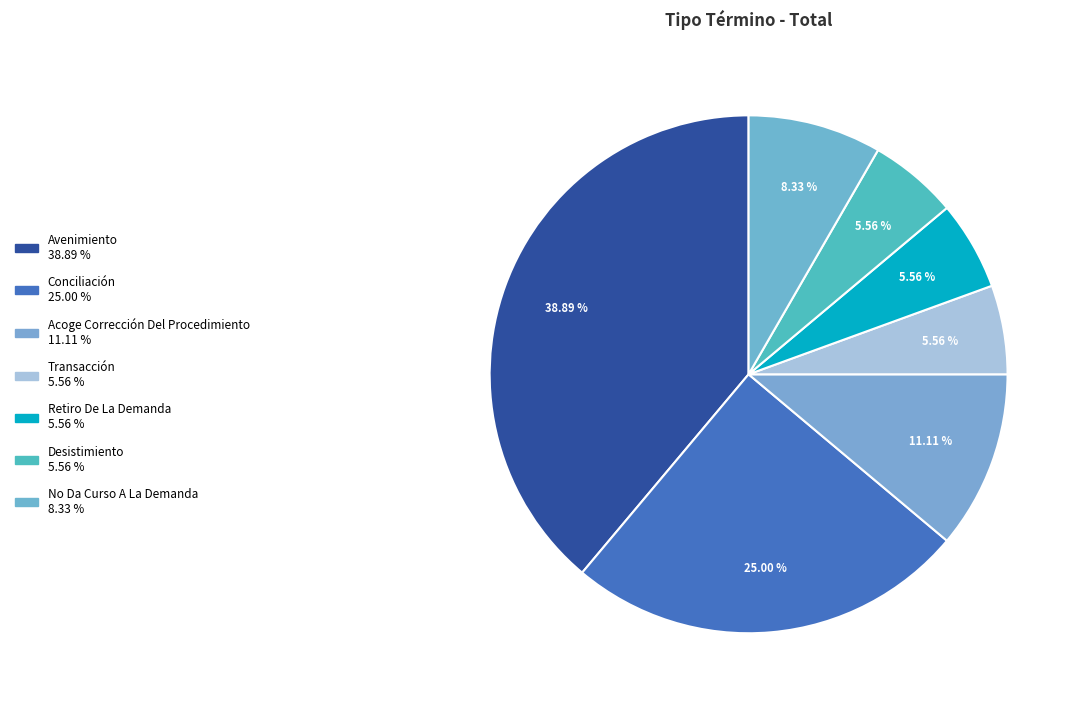

What is the ratio of the value at Retiro De La Demanda to the value at Desistimiento?

1.0